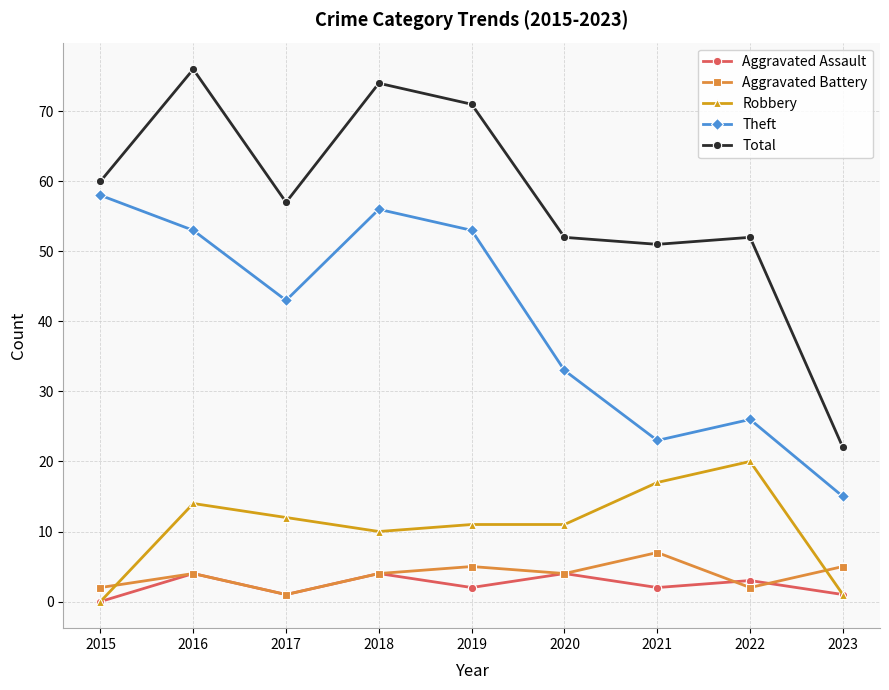

What is the difference between the highest and lowest values at 2016?

72